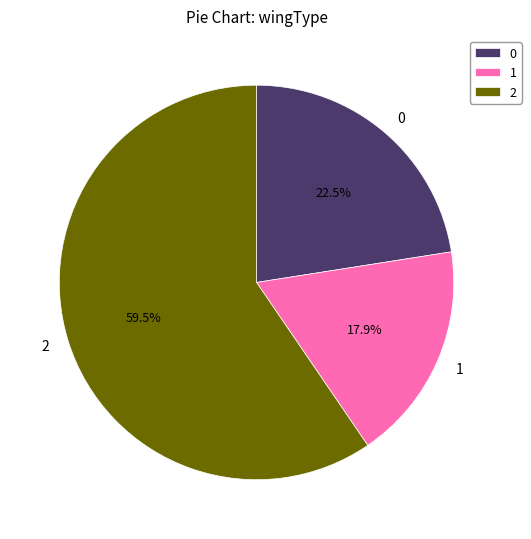

Do 2 and 1 together represent more than half of the pie?

Yes